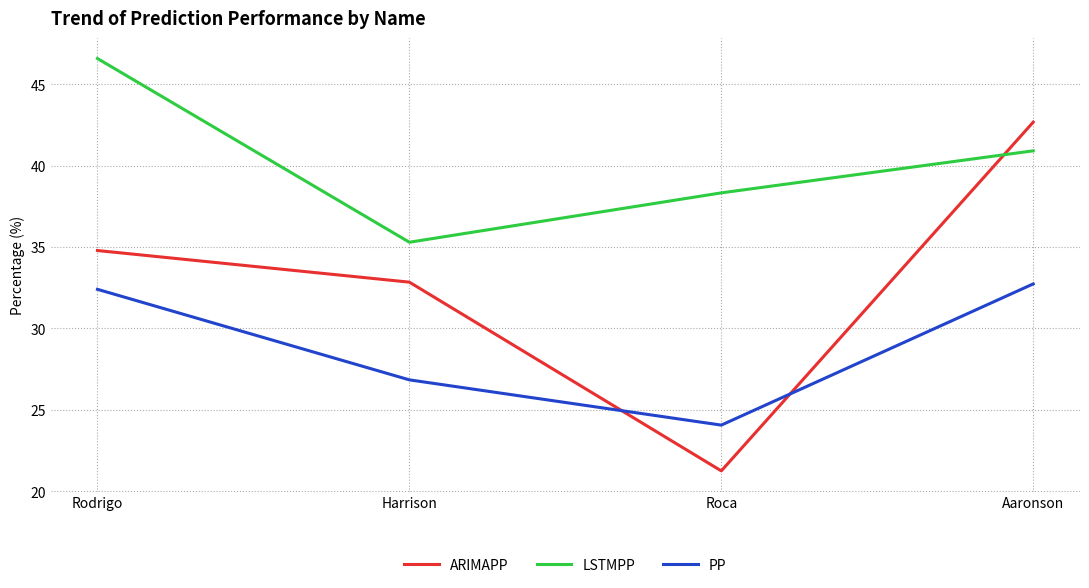

True or false: PP and LSTMPP cross at least once.

False